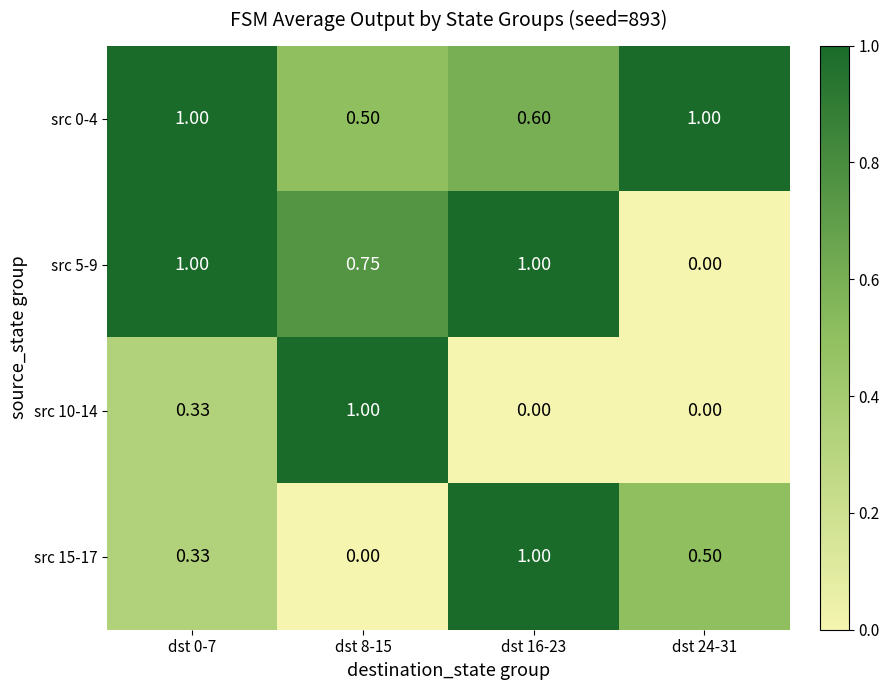

At how many categories does at least one series exceed 0?

4